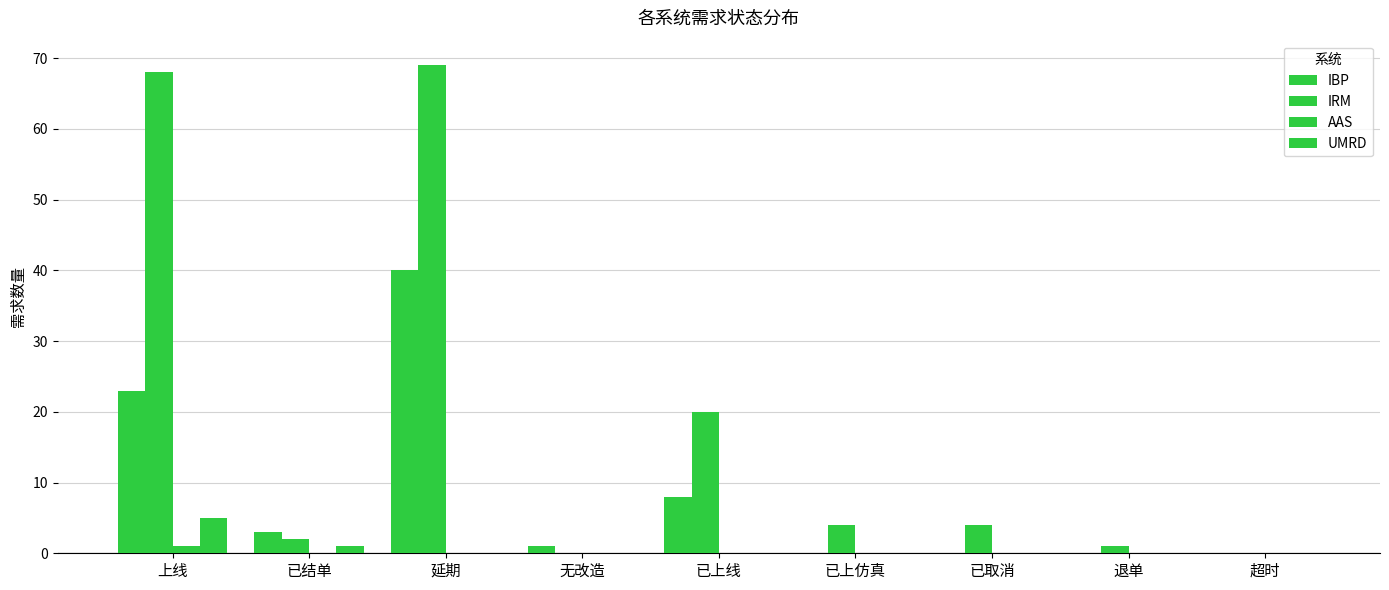

Rank the series by their maximum value, from highest to lowest.

IRM, IBP, UMRD, AAS